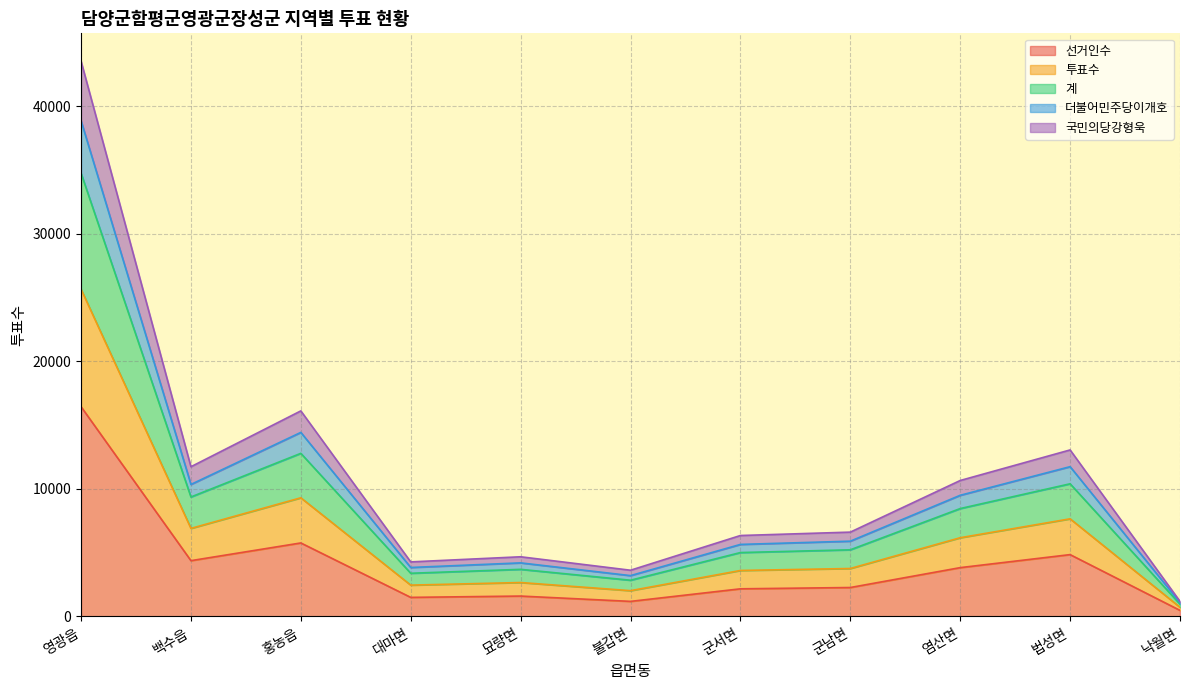

True or false: 선거인수 and 계 intersect in this chart.

False